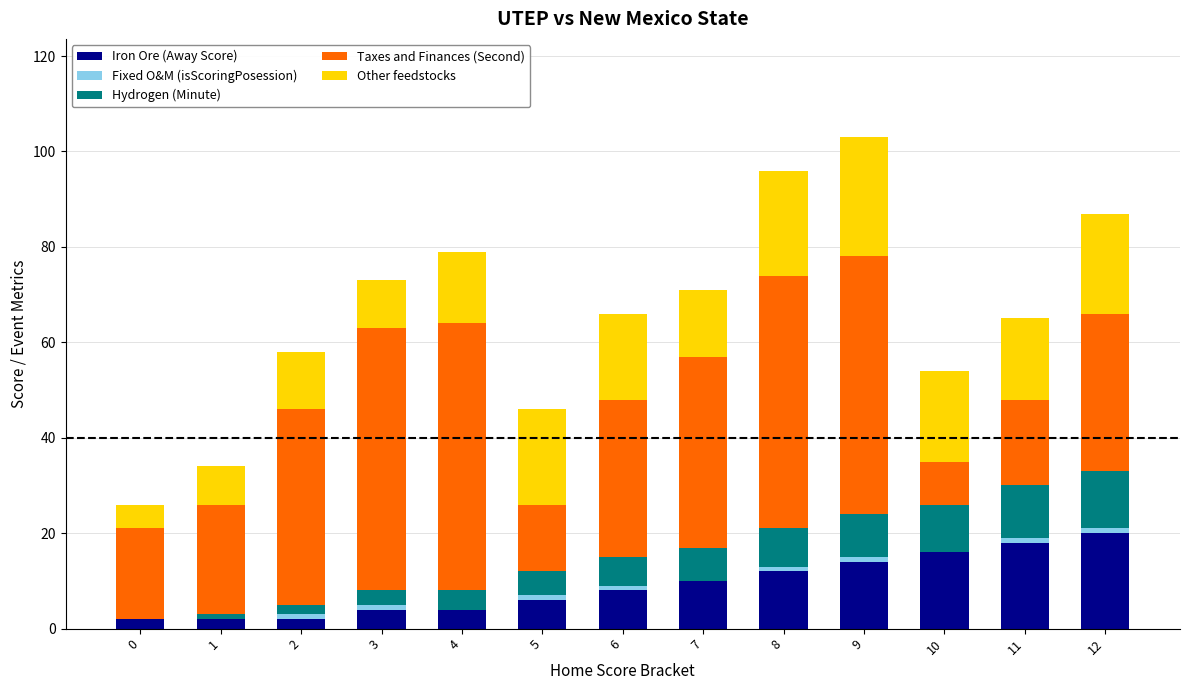

The Iron Ore (Away Score) series shows 4 at 3. True or false?

True